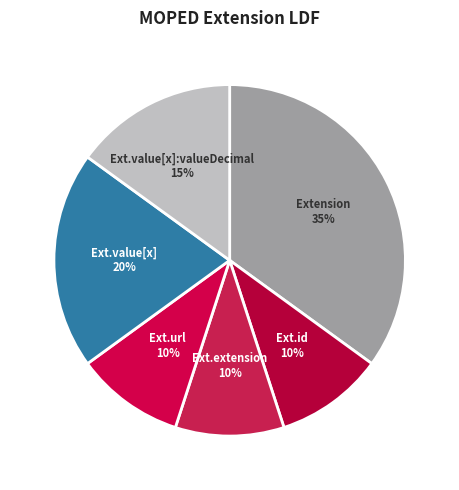

How many segments does this pie chart have?

6